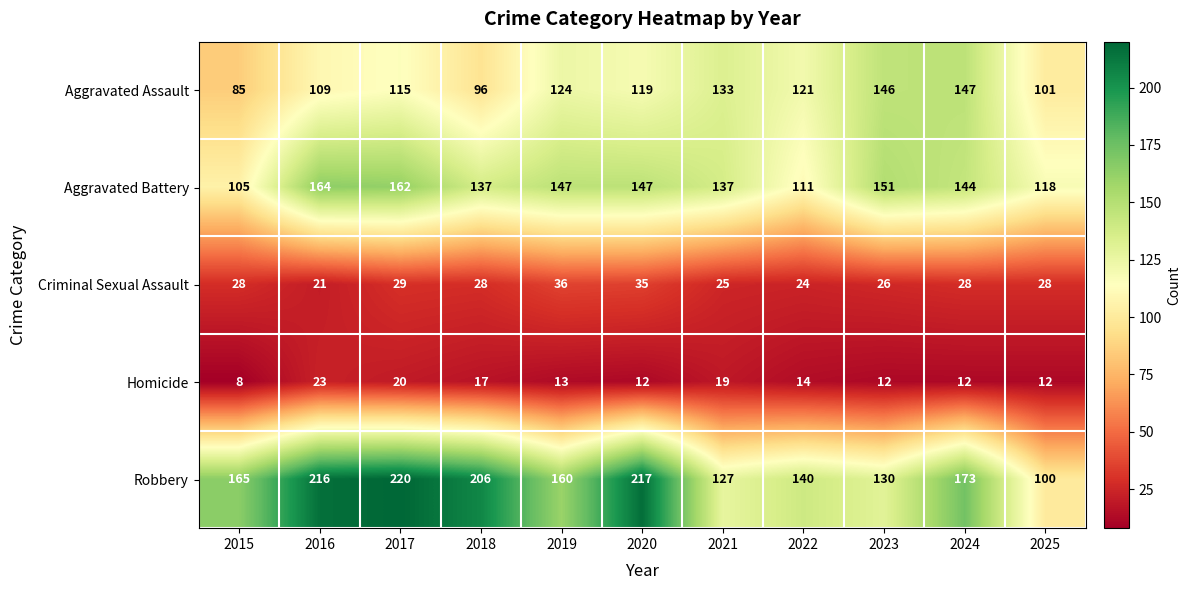

The value of Criminal Sexual Assault at 2024 is 28. True or false?

True